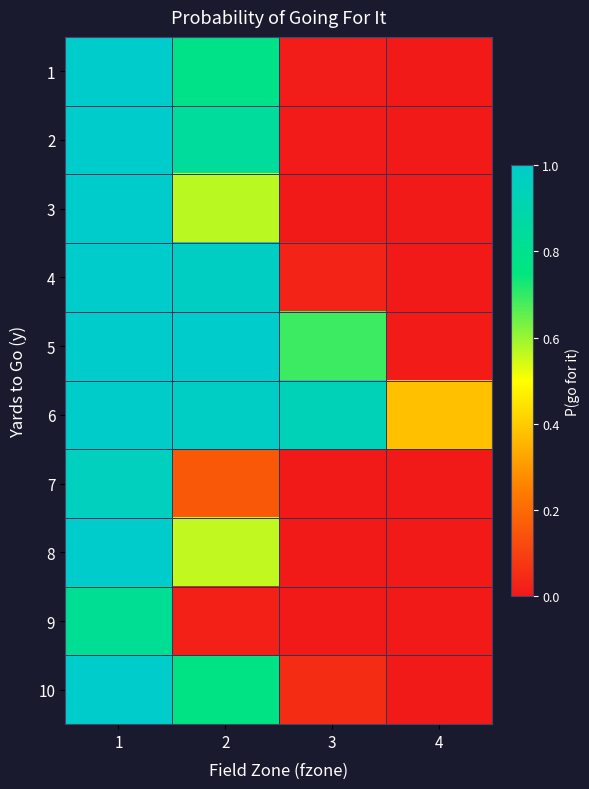

Reading left to right, transcribe all the data shown in this chart.

1: 1=1.0	2=0.8	3=0.0	4=0.0
2: 1=1.0	2=0.8	3=0.0	4=0.0
3: 1=1.0	2=0.6	3=0.0	4=0.0
4: 1=1.0	2=1.0	3=0.0	4=0.0
5: 1=1.0	2=1.0	3=0.7	4=0.0
6: 1=1.0	2=1.0	3=0.9	4=0.4
7: 1=1.0	2=0.2	3=0.0	4=0.0
8: 1=1.0	2=0.6	3=0.0	4=0.0
9: 1=0.8	2=0.0	3=0.0	4=0.0
10: 1=1.0	2=0.8	3=0.0	4=0.0